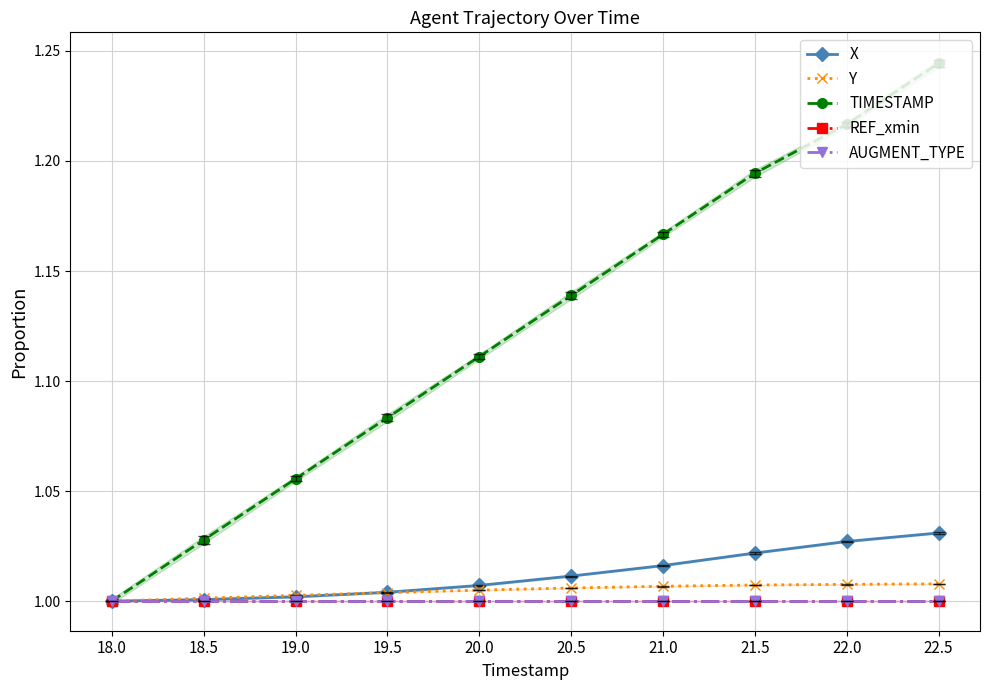

How many categories are shown in the chart?

10